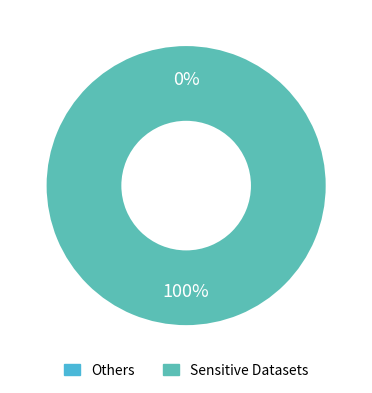

To the nearest percent, what is the difference between the largest and smallest slice percentages?

100%